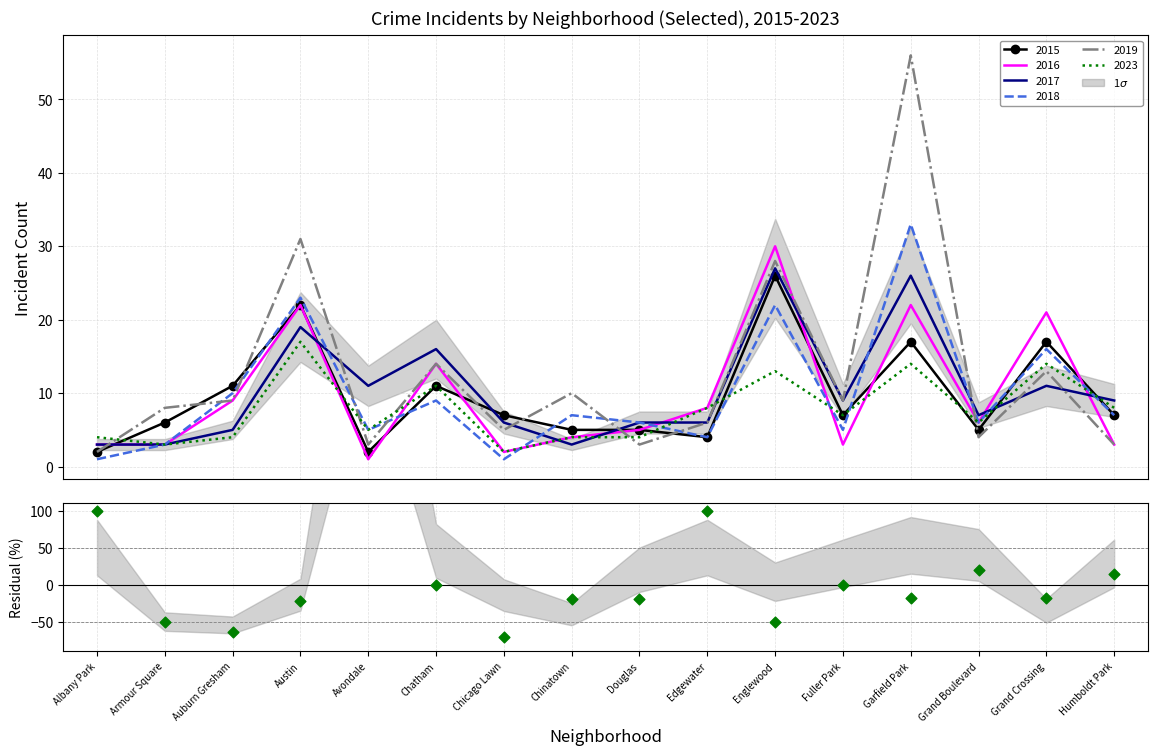

What is the change in value from Chinatown to Grand Boulevard?

+40.0